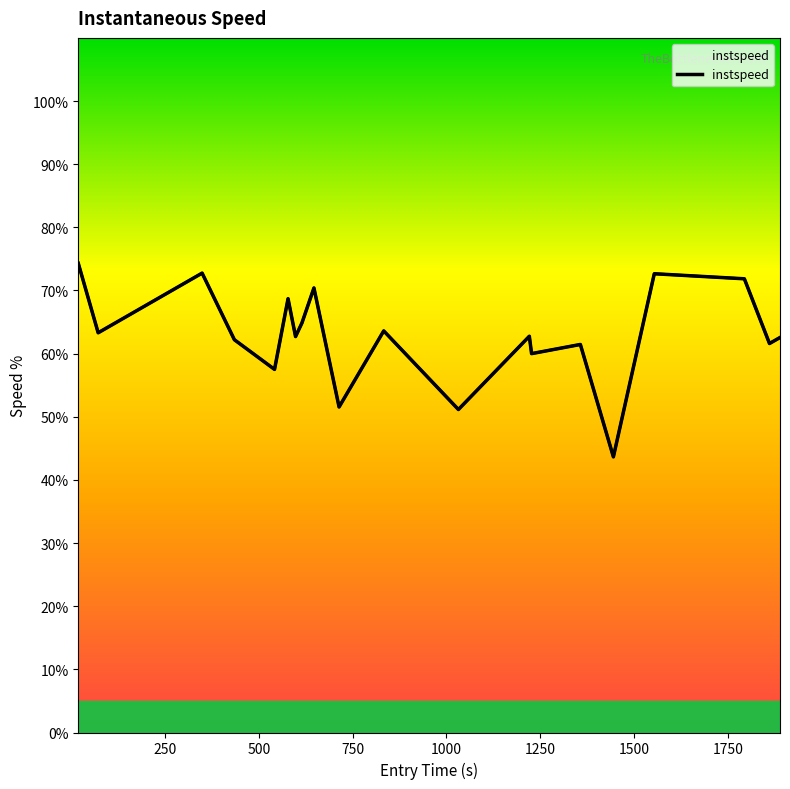

What is the change in value from 1227 to 1861?

+1.6